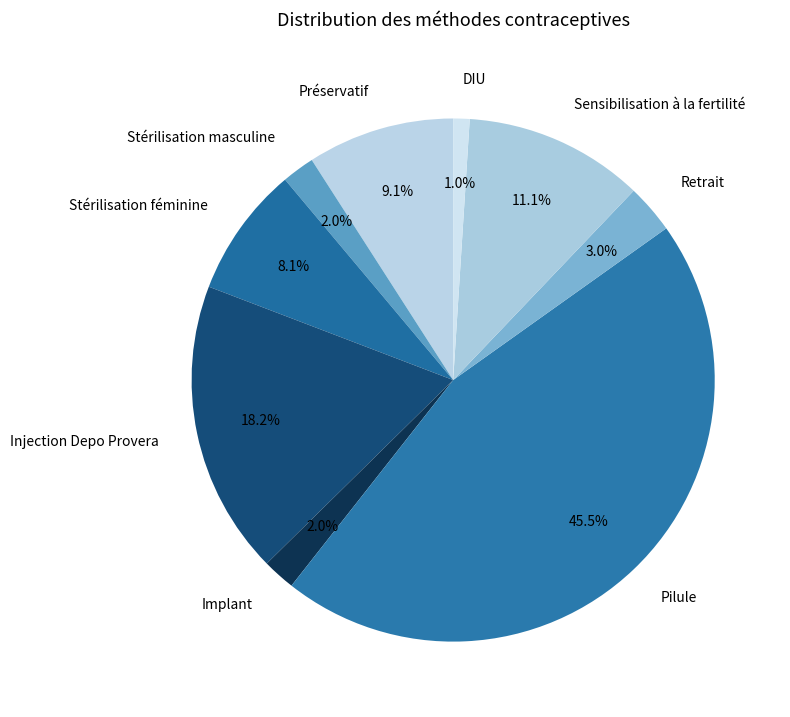

Combined, do Stérilisation masculine and Sensibilisation à la fertilité account for over 50%?

No